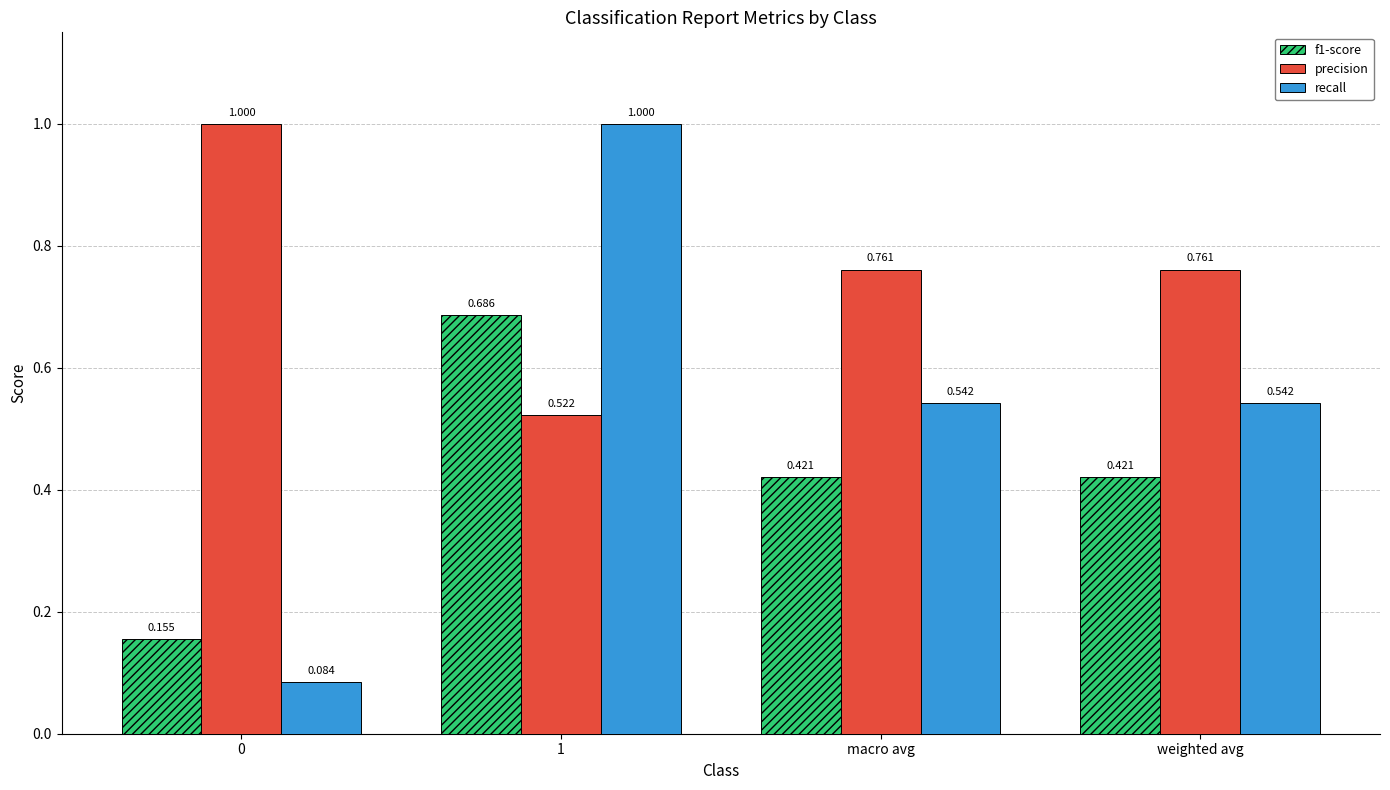

Between 1 and weighted avg, which series saw the biggest shift?

recall